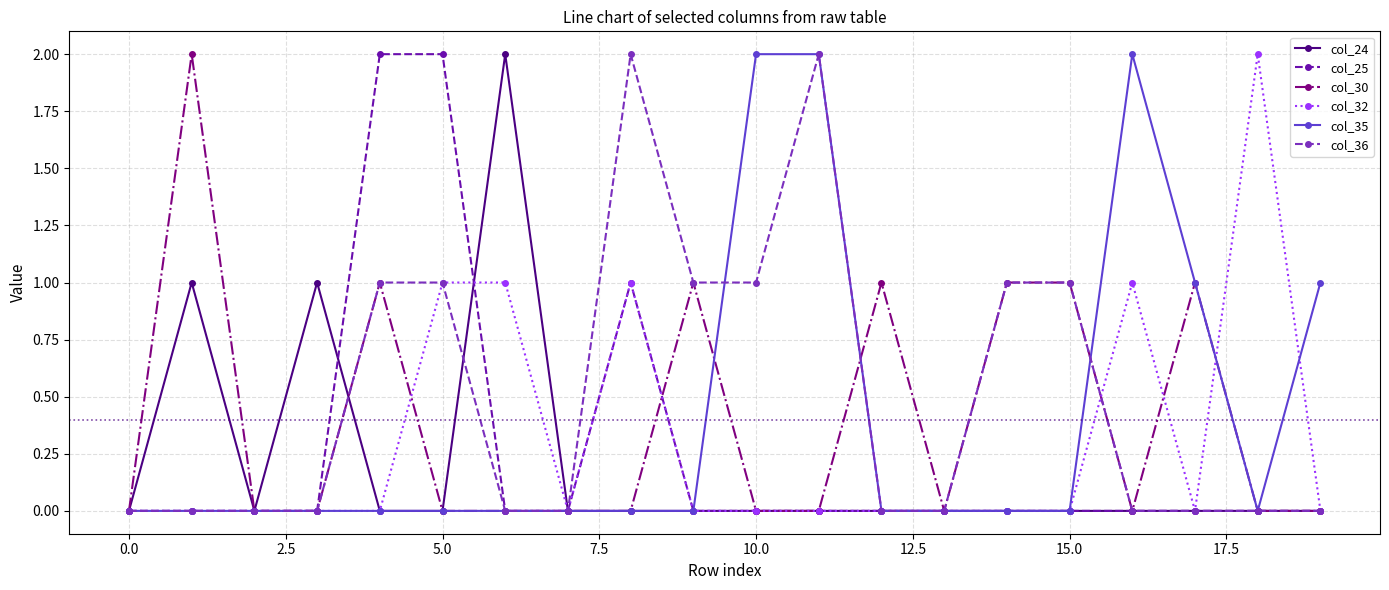

Which series has the largest total across all categories?

col_36